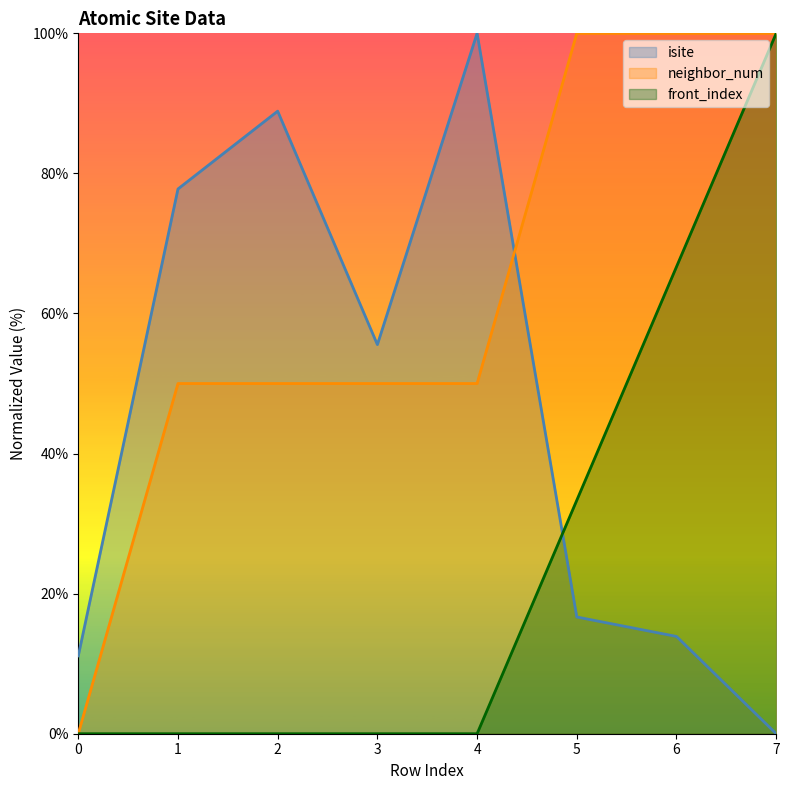

Is the value of neighbor_num at 5 greater than the value of front_index at 0?

Yes